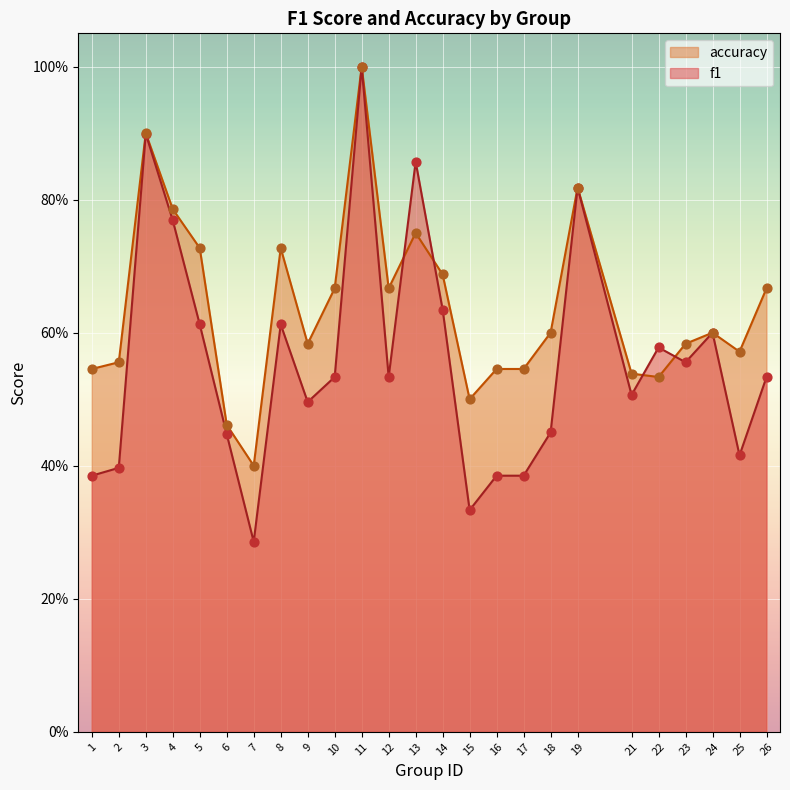

What are all the series names shown in the legend?

accuracy, f1